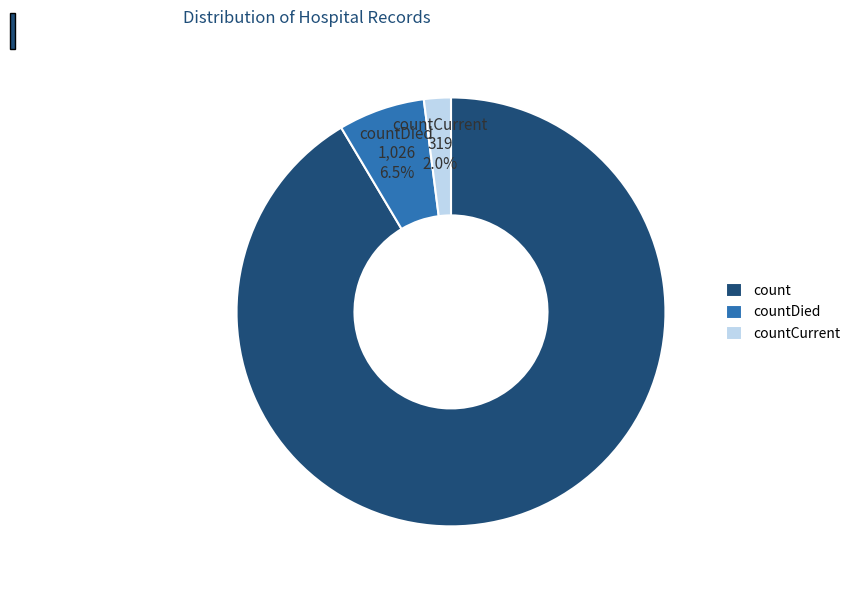

What percentage is the countCurrent slice, to the nearest percent?

2%